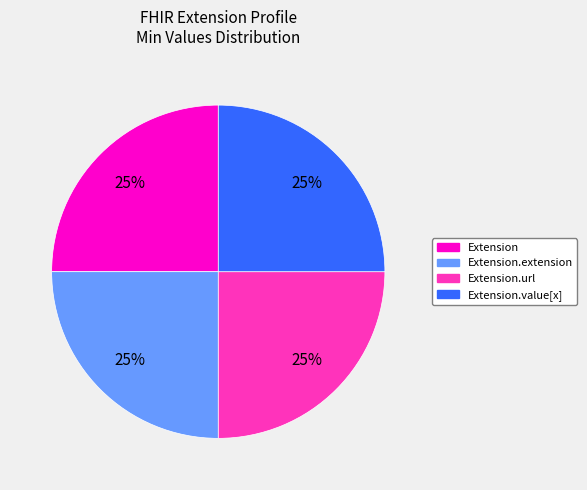

To the nearest percent, what is the average slice percentage?

25%